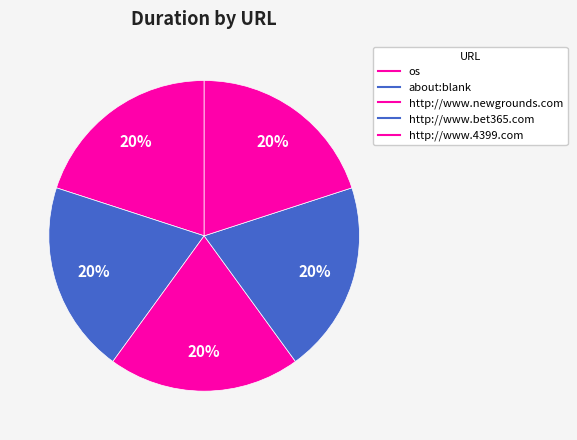

True or false: os accounts for 20% of the total.

True